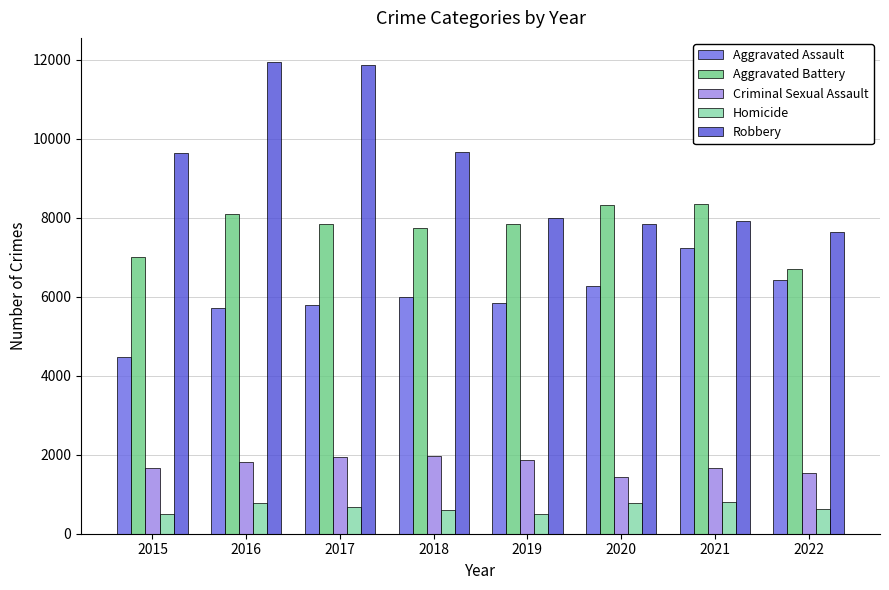

Which category has the highest value in the Aggravated Assault series?

2021